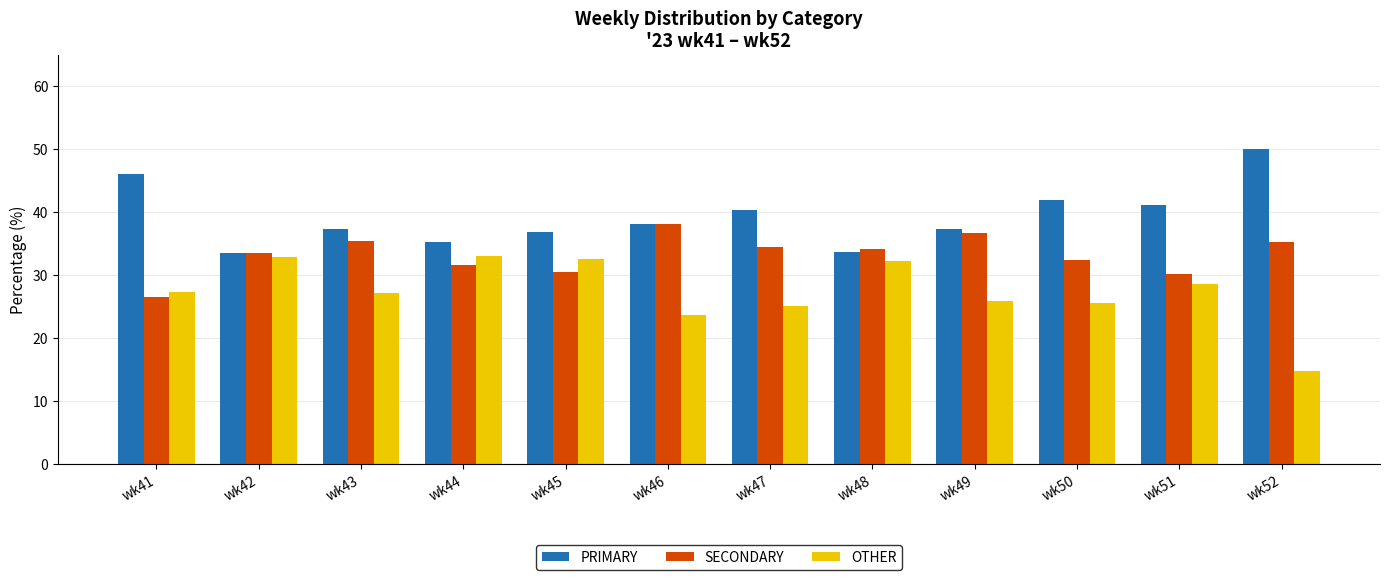

What value does the SECONDARY series have at wk47?

34.5